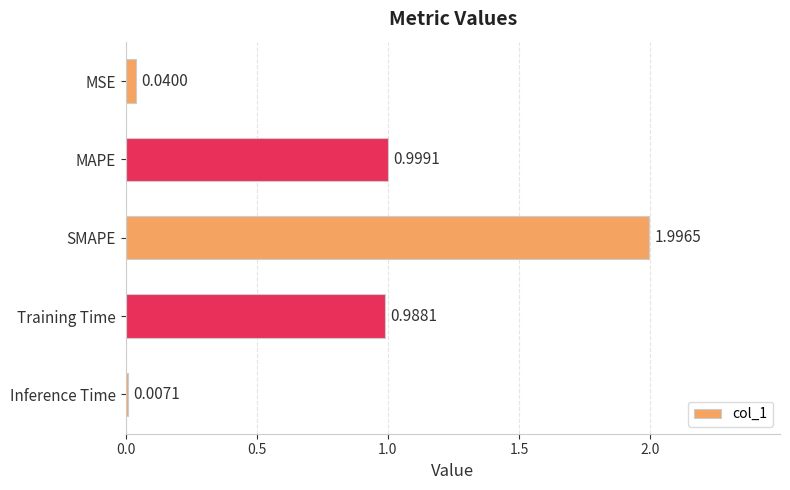

Where is the data nearest to the value 1?

MAPE